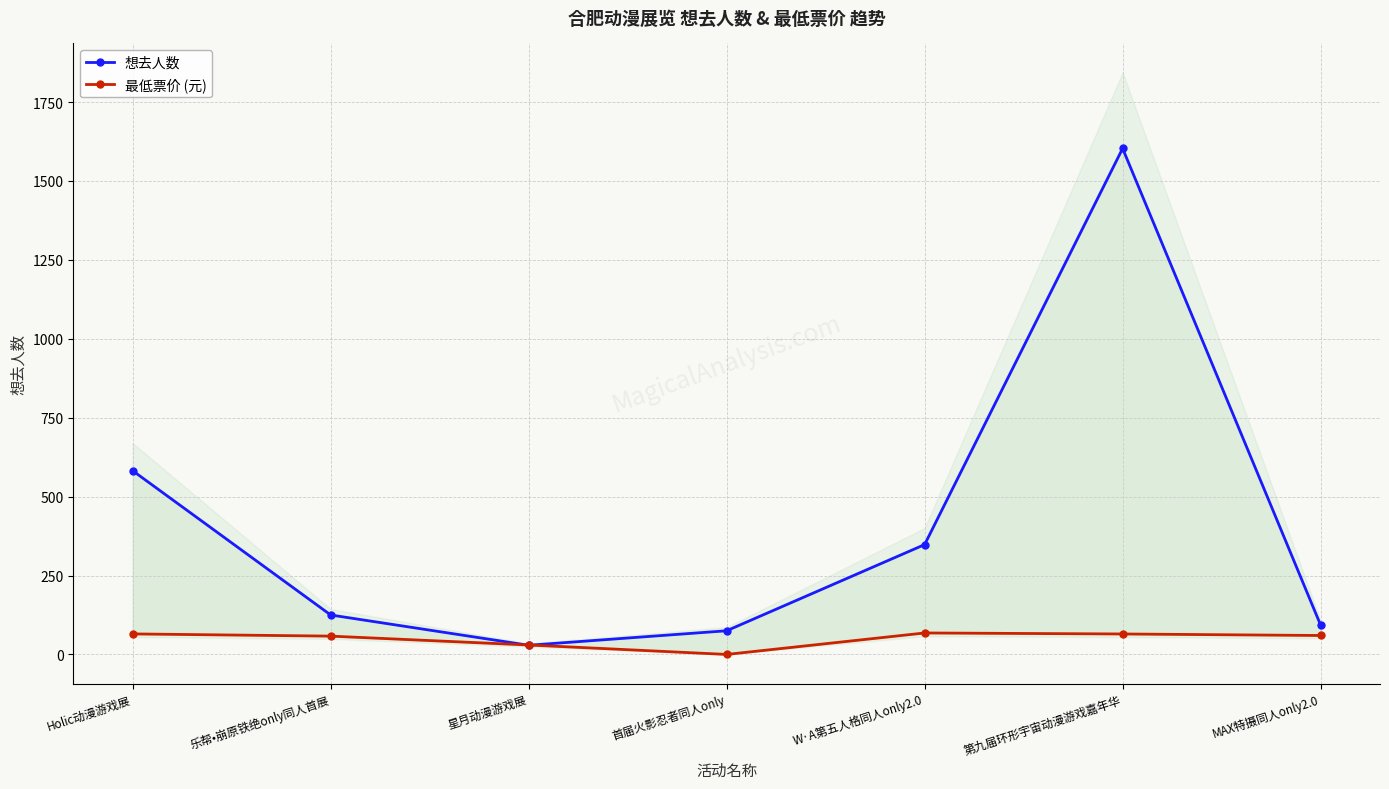

Reading right to left, what are all the values shown in this chart?

想去人数: MAX特摄同人only2.0=93.0	第九届环形宇宙动漫游戏嘉年华=1603.0	W·A第五人格同人only2.0=348.0	首届火影忍者同人only=75.0	星月动漫游戏展=29.0	乐帮•崩原铁绝only同人首展=125.0	Holic动漫游戏展=582.0
最低票价 (元): MAX特摄同人only2.0=60.0	第九届环形宇宙动漫游戏嘉年华=64.8	W·A第五人格同人only2.0=68.0	首届火影忍者同人only=0.0	星月动漫游戏展=29.9	乐帮•崩原铁绝only同人首展=58.0	Holic动漫游戏展=65.0